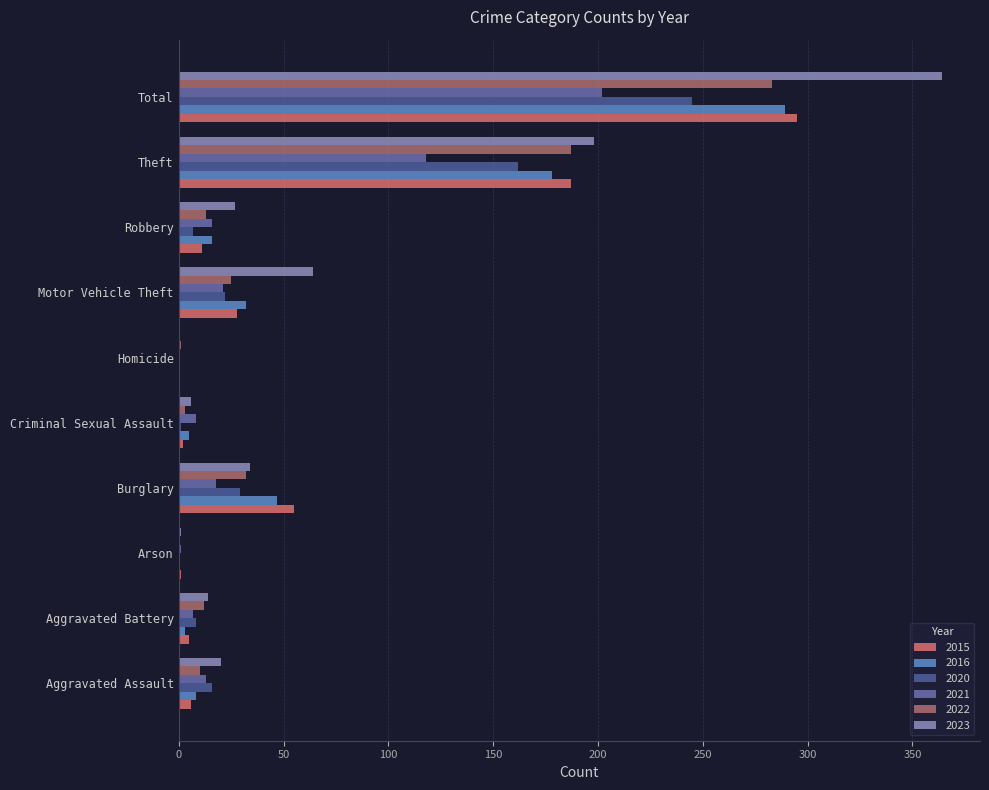

What are all the series names shown in the legend?

2015, 2016, 2020, 2021, 2022, 2023